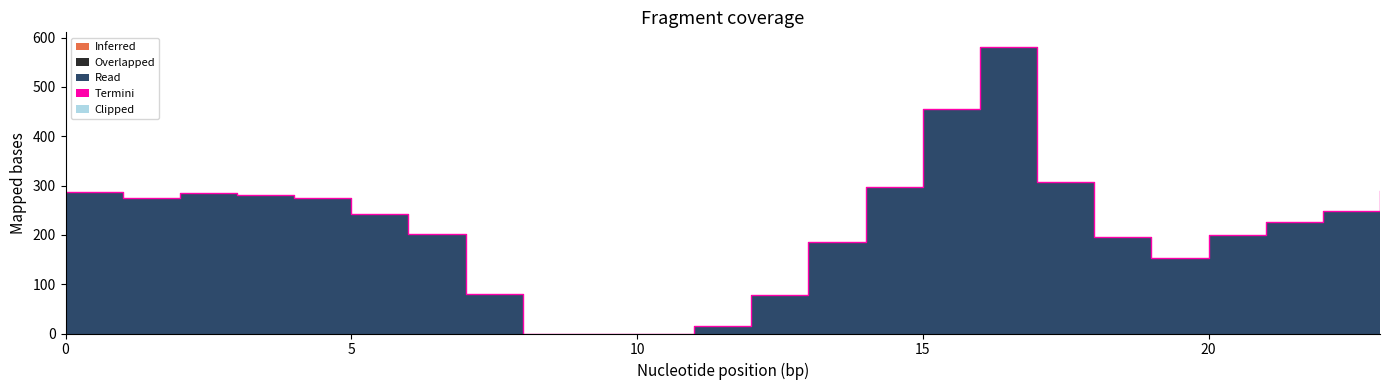

True or false: Clipped and Read cross at least once.

False